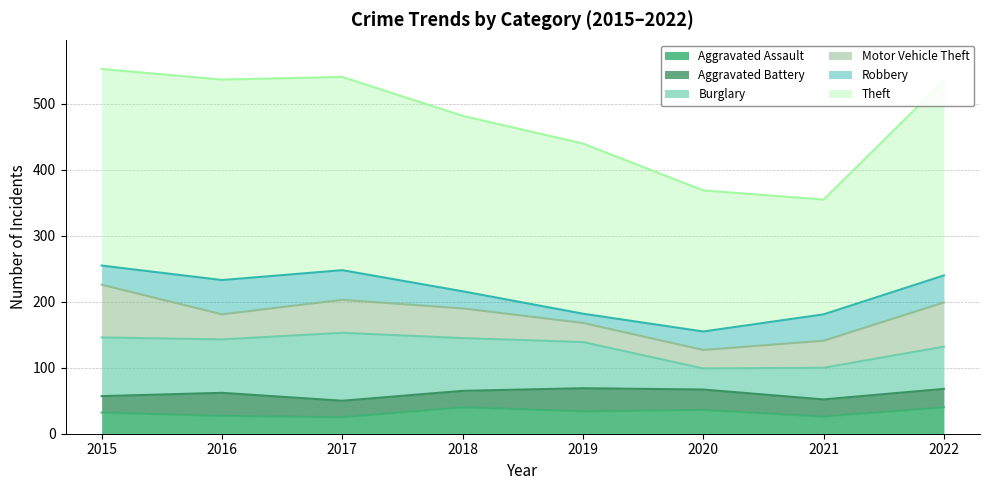

True or false: Burglary and Theft cross at least once.

False